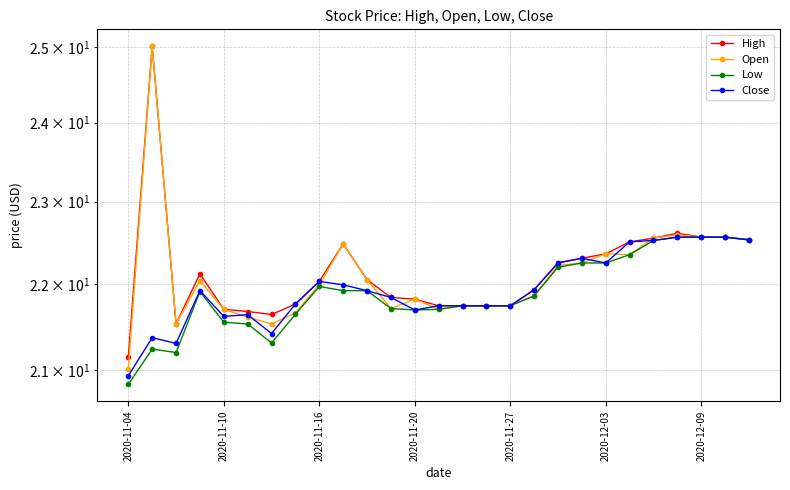

What is the total value across all series at 2020-12-09?

90.2